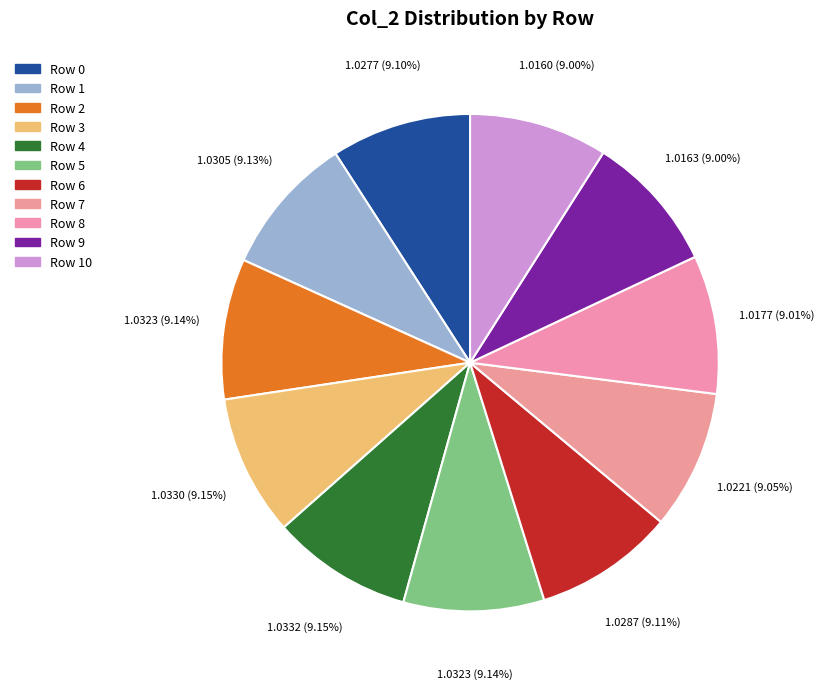

Approximately how many times larger is the value at Row 8 compared to Row 3?

1.0